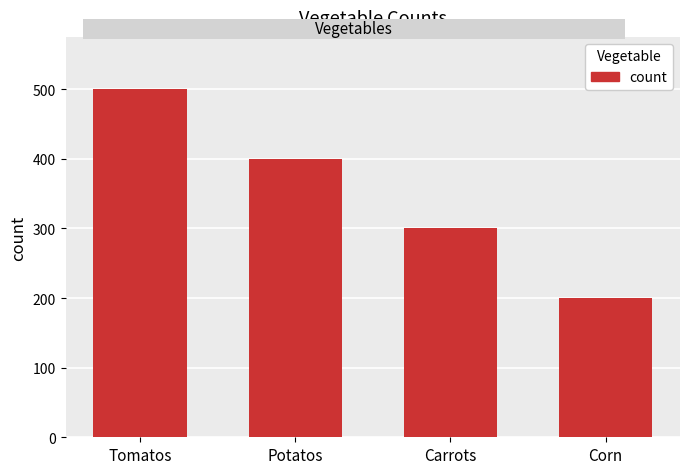

How many bars are there in total?

4